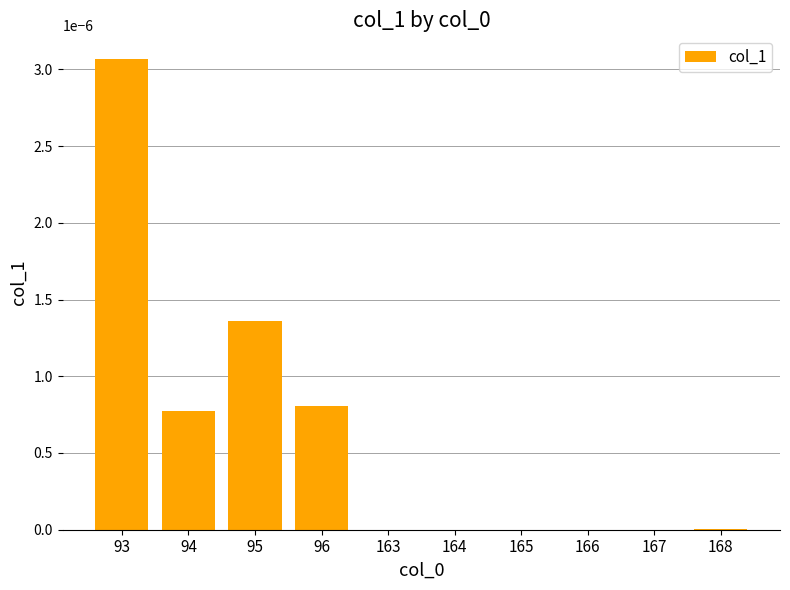

The value at 167 is 0.0. True or false?

True